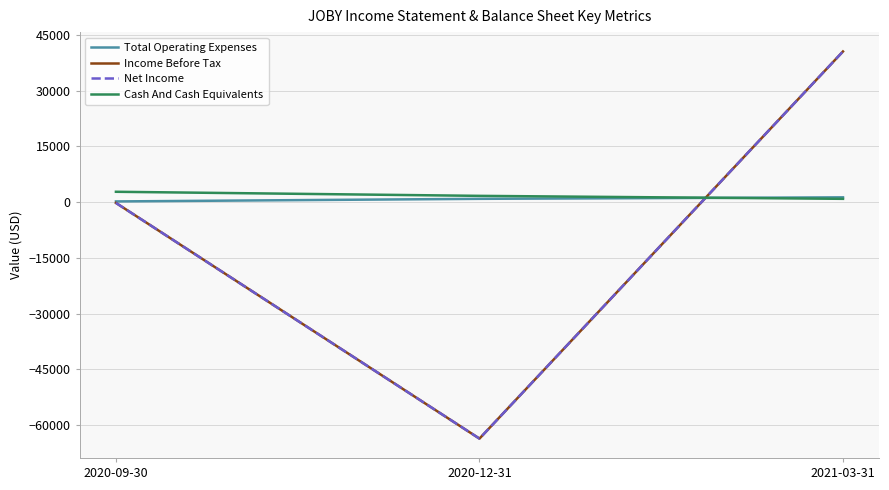

True or false: Cash And Cash Equivalents has a value of 446 at 2021-03-31.

False